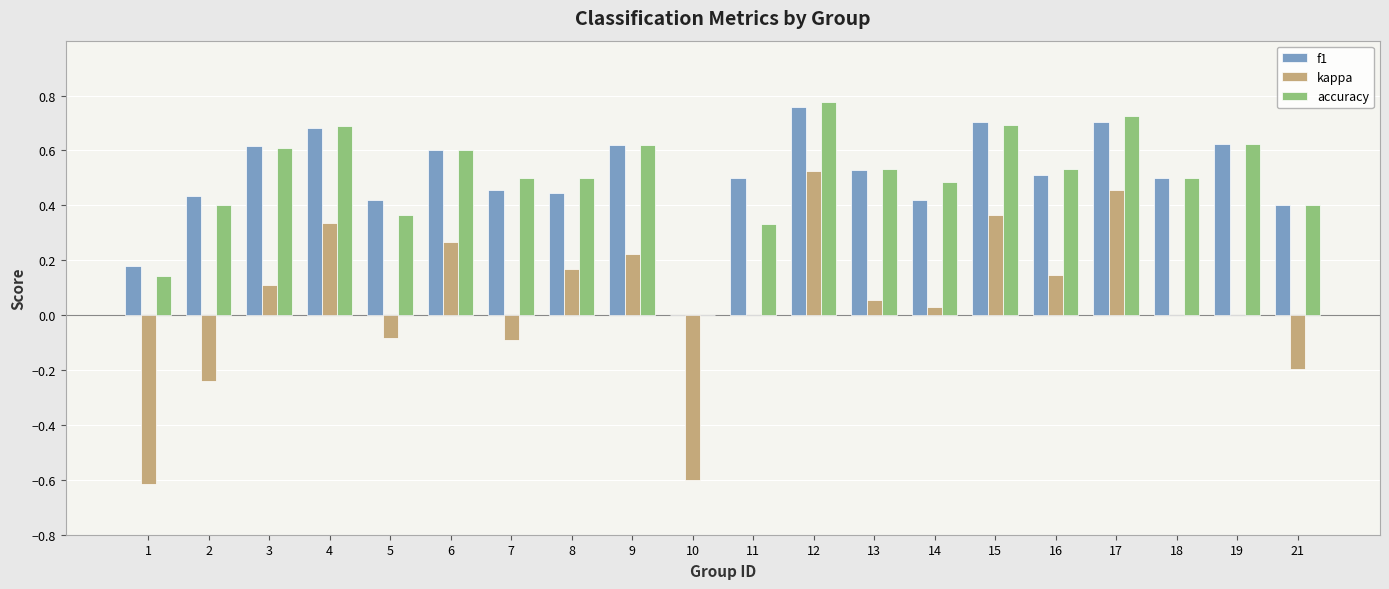

What is the approximate value of kappa at 10?

-0.6